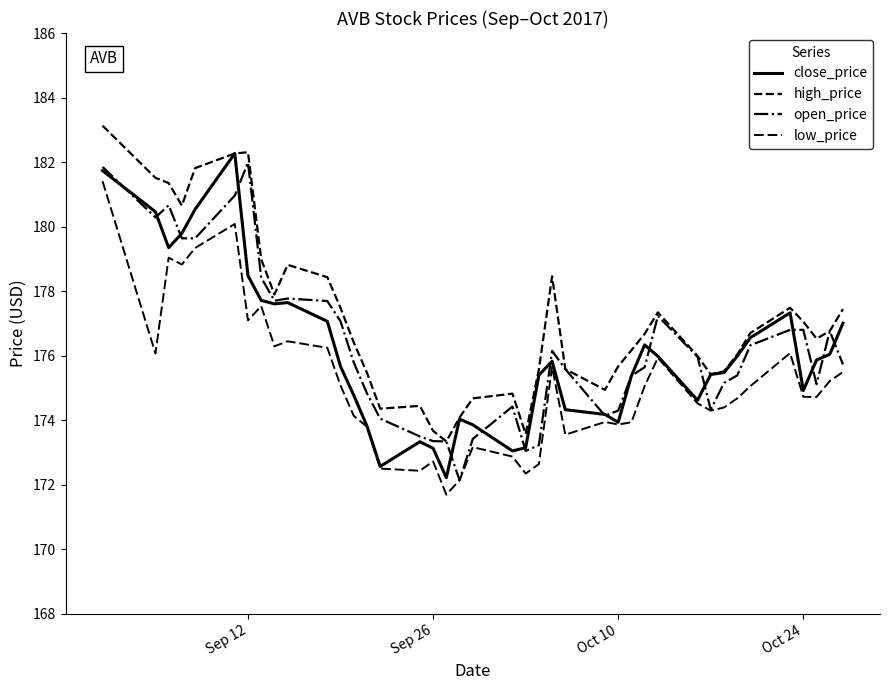

At which category is the sum across all series the highest?

Sep 12